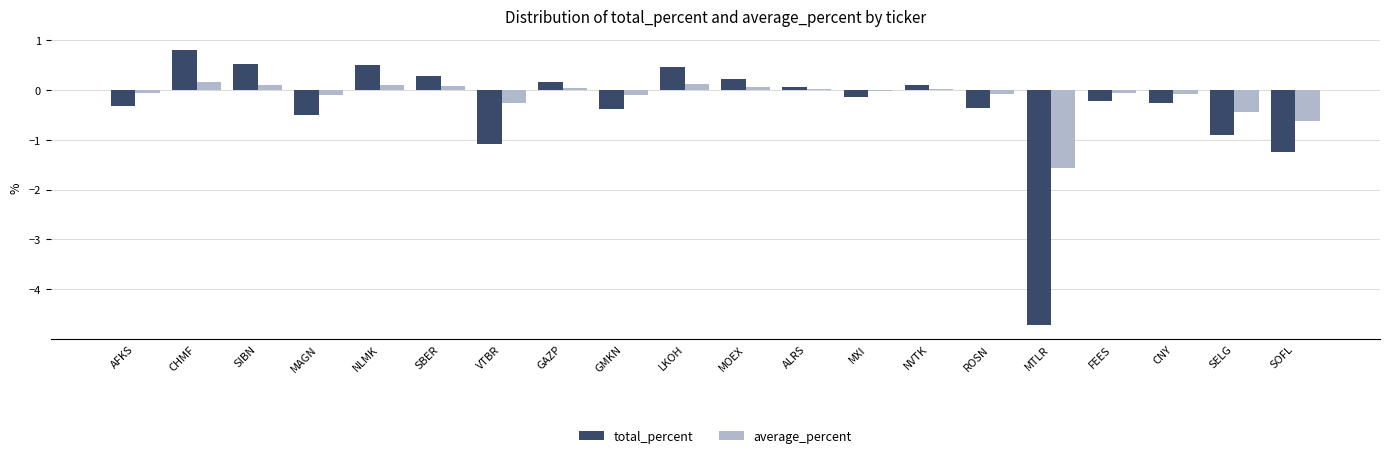

Between SIBN and GAZP, which series saw the biggest shift?

total_percent